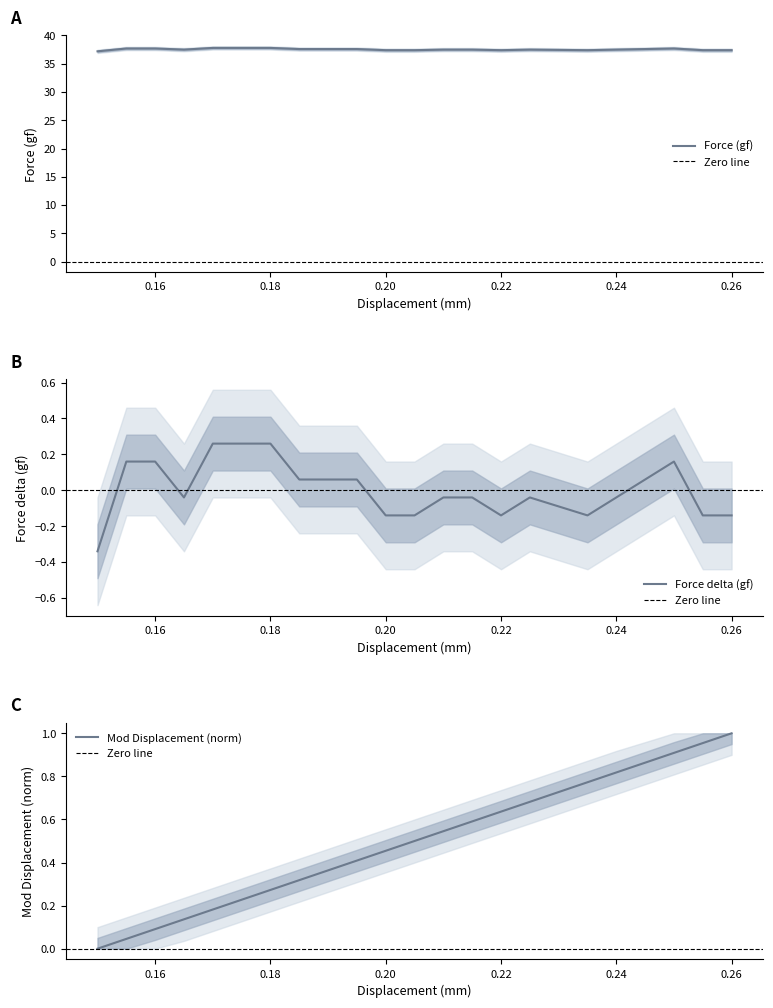

What is the lowest value of the Force (gf) series?

37.2